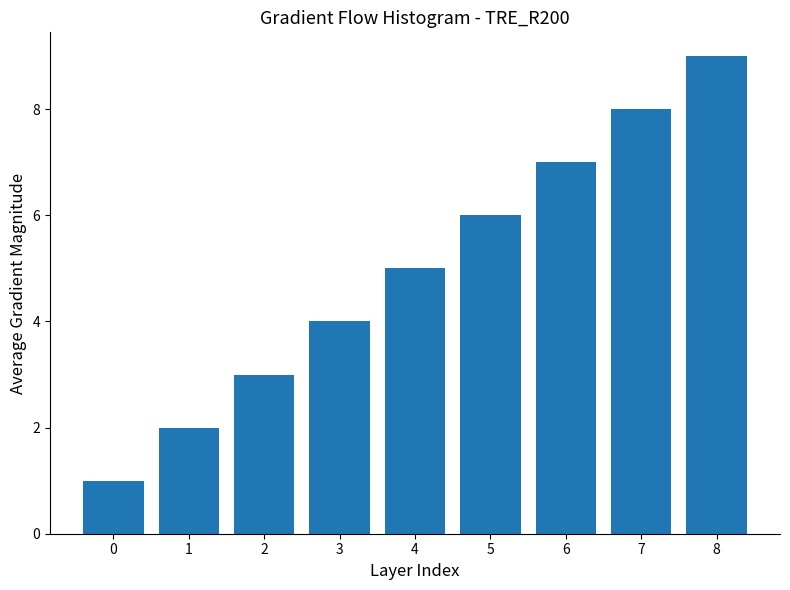

Reading left to right, extract all data points from this chart.

0=1	1=2	2=3	3=4	4=5	5=6	6=7	7=8	8=9